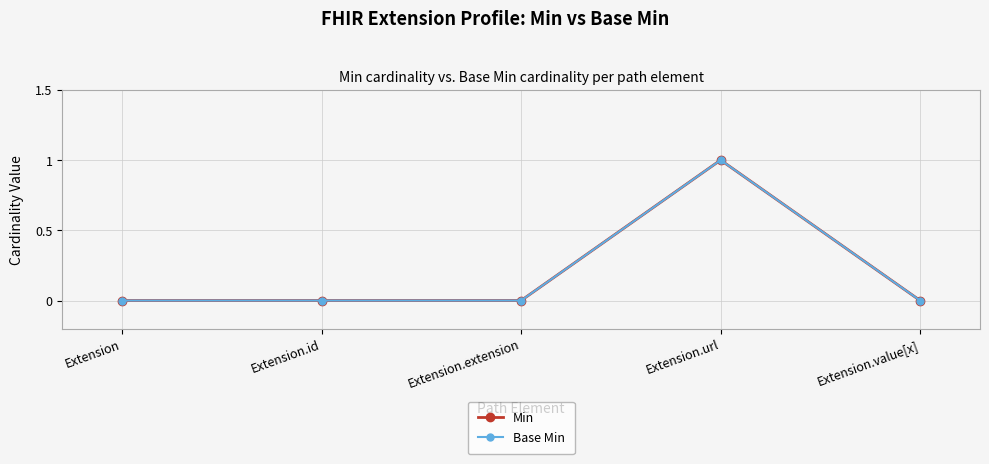

How many interior local peaks does the Min series have?

1